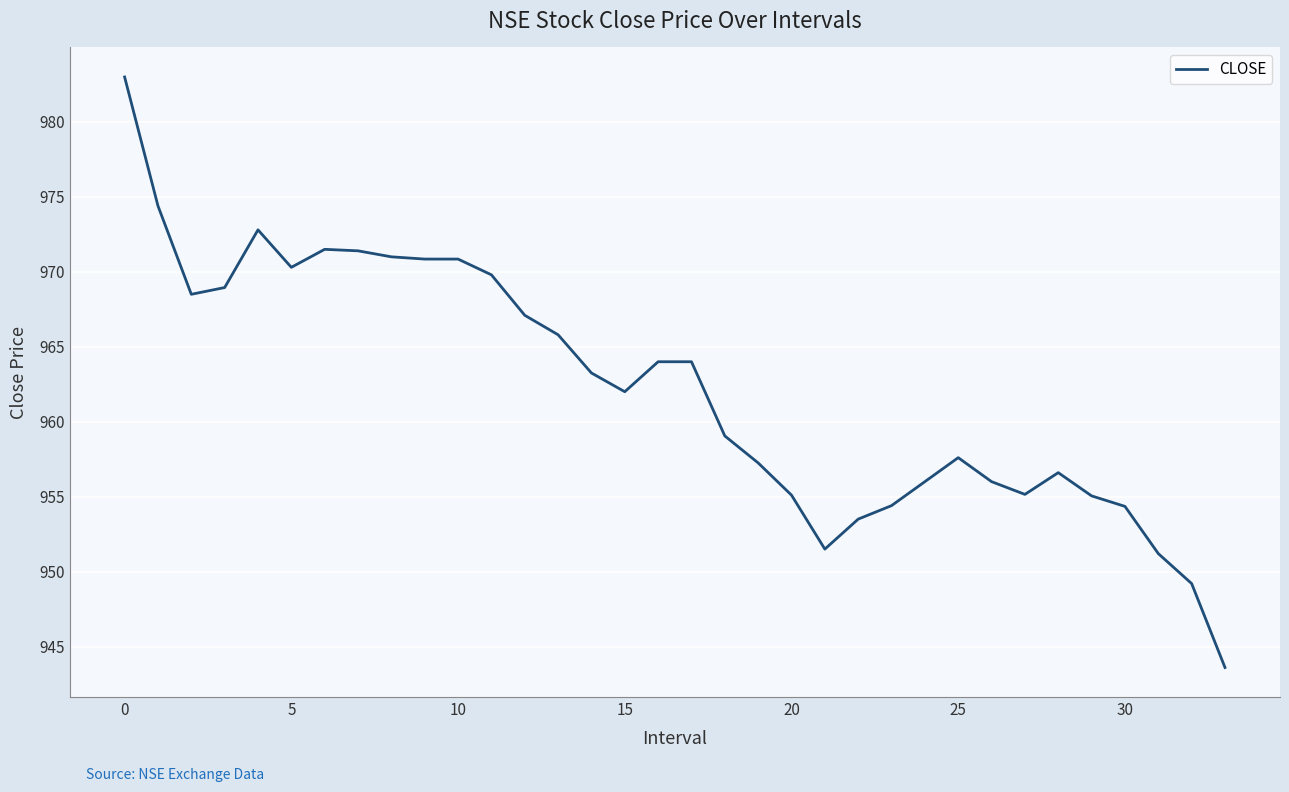

What is the greatest value displayed?

983.0